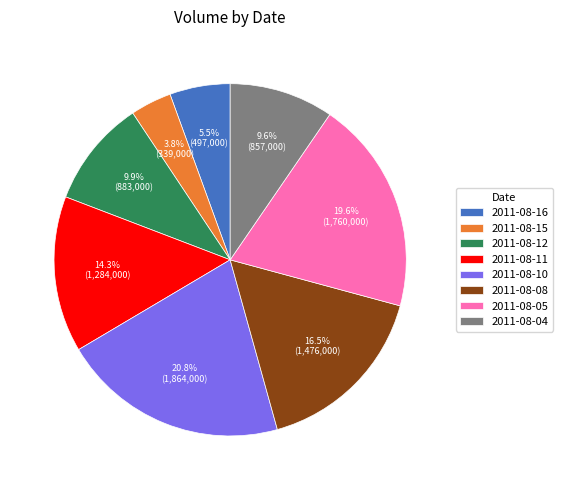

Does 2011-08-12 account for over 50% of the chart?

No